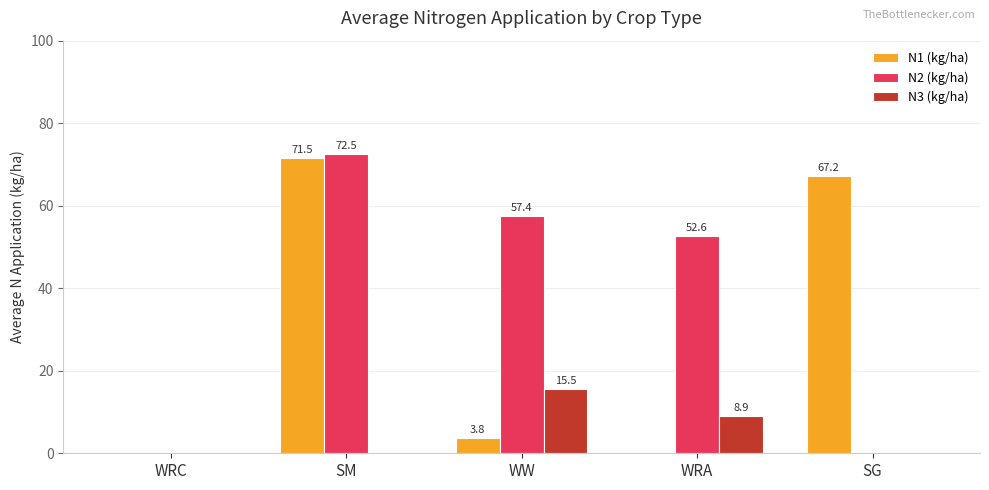

Where does the N2 (kg/ha) series first go above 52?

SM